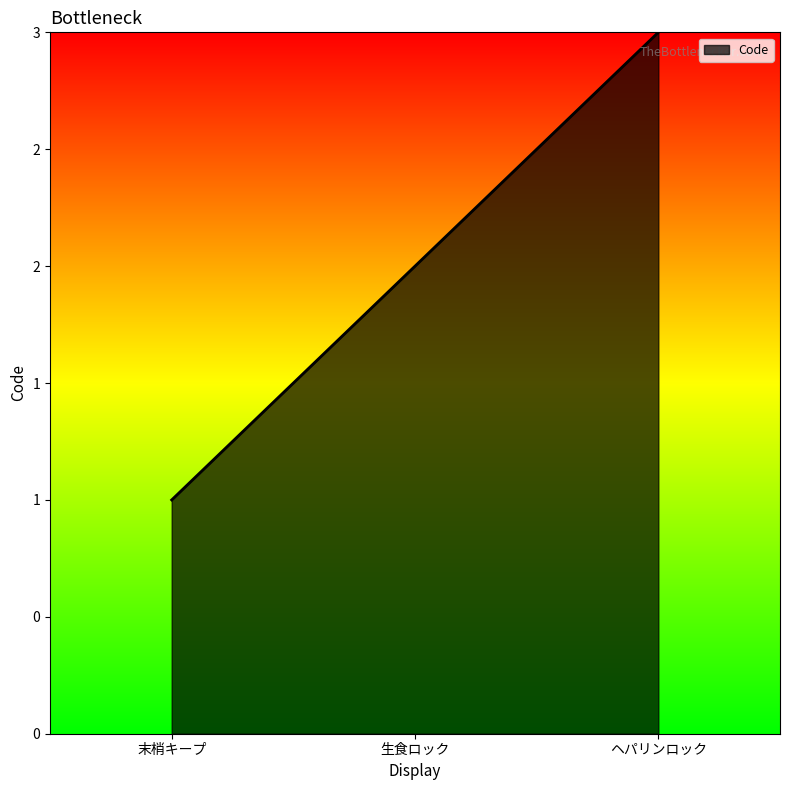

Which label corresponds to the largest value in the chart?

ヘパリンロック